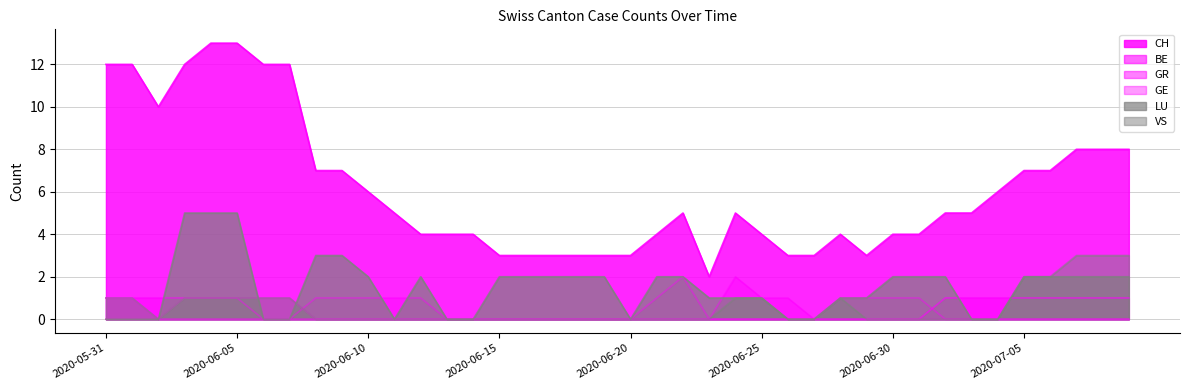

Is it true that CH equals 4 at 2020-06-13?

True